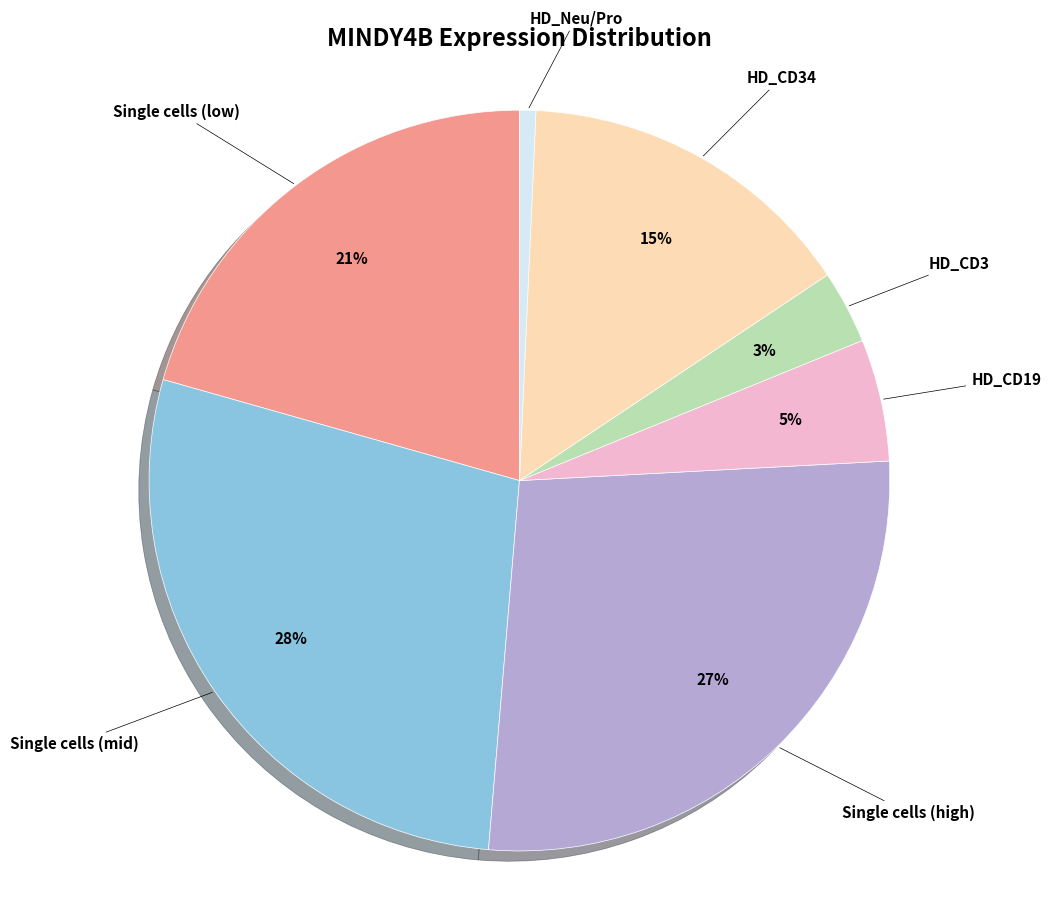

Is there any slice that represents more than half of the pie?

No